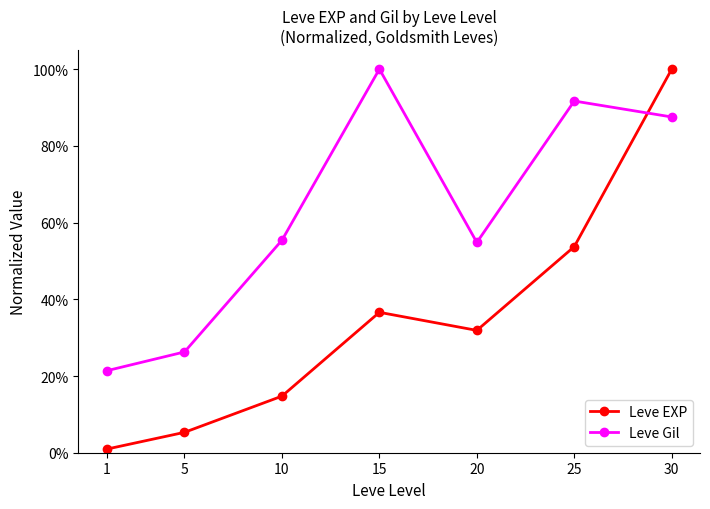

Which series has the largest range (max minus min)?

Leve EXP